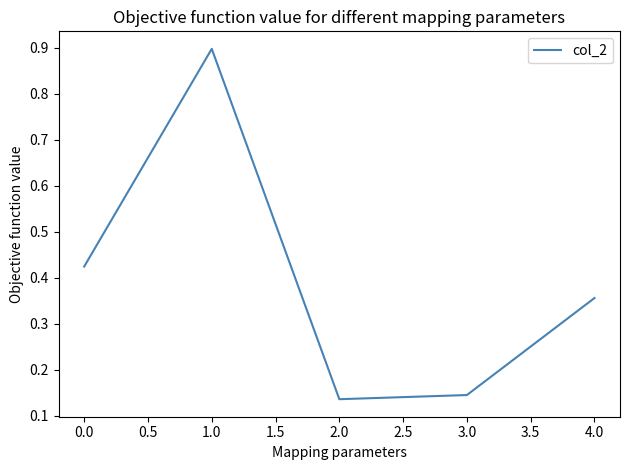

At which category does the data reach its first local valley?

2.0